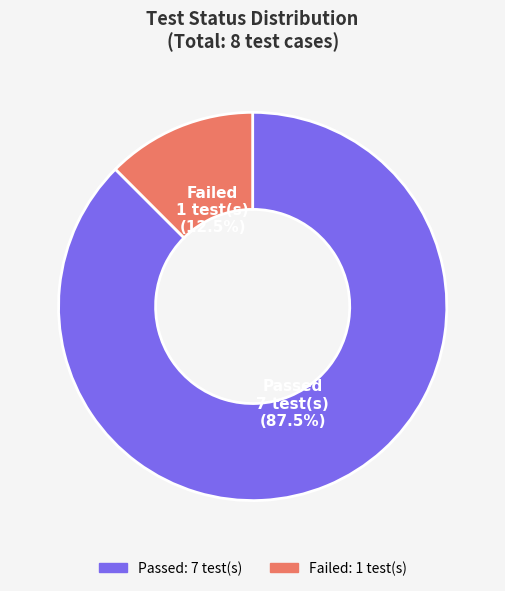

The Failed slice represents 5% of the pie. True or false?

False